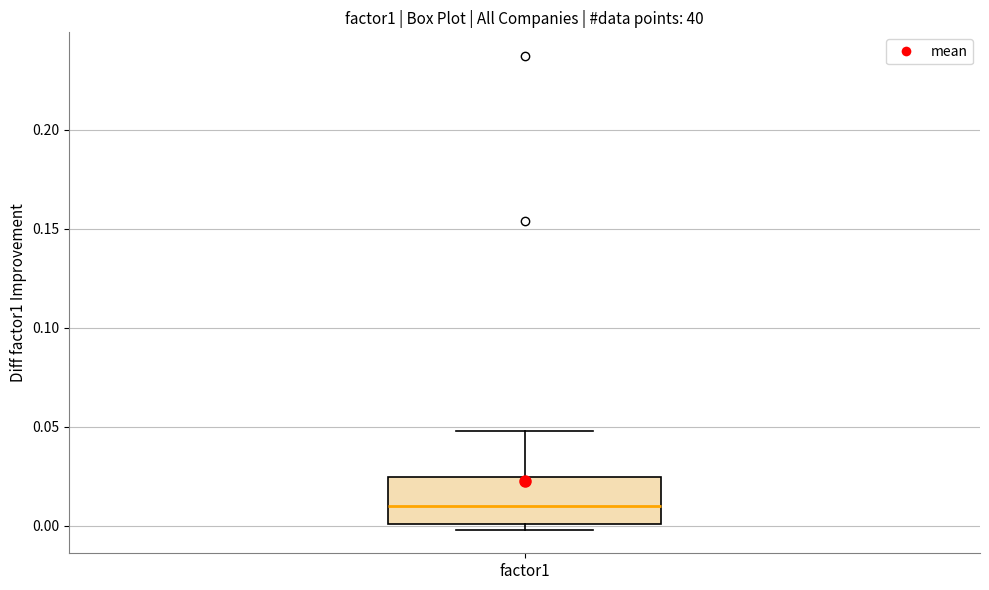

Where does the median line of the box for factor1 sit on the y-axis? The values are not printed on the chart, so give them approximately, as read against the axis.

0.010